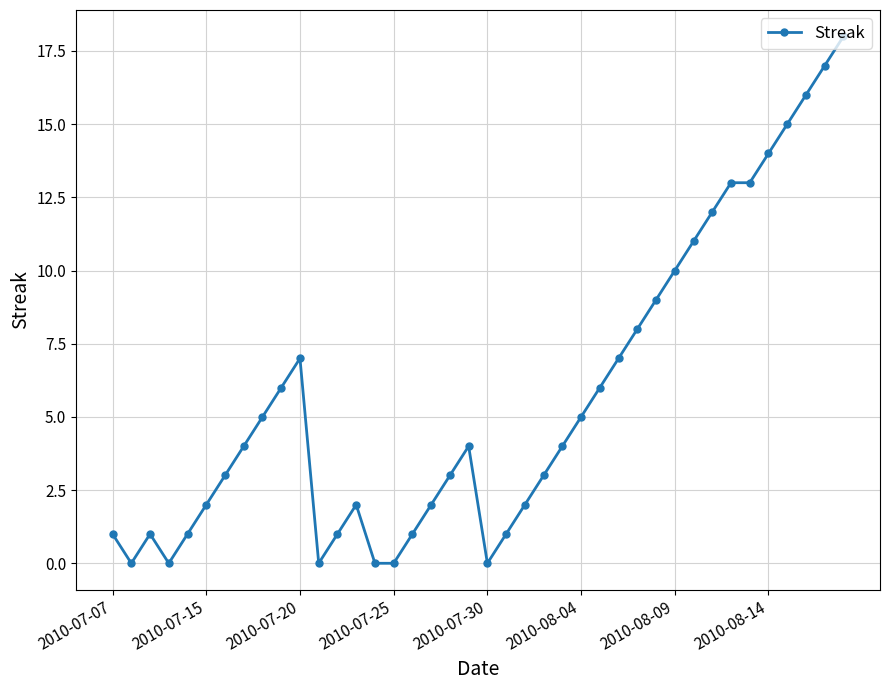

True or false: there are more than 1 points higher than both neighbors.

True